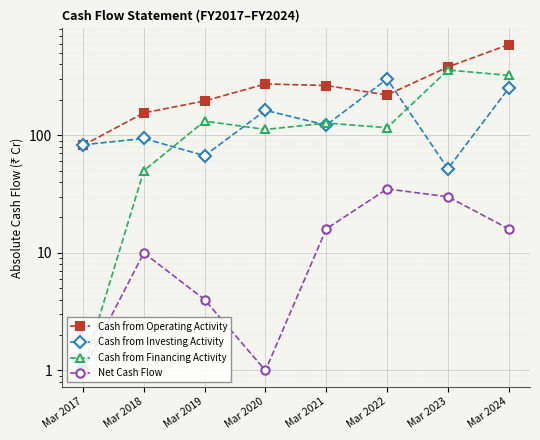

What is the difference between the maximum and minimum values in the Net Cash Flow series?

34